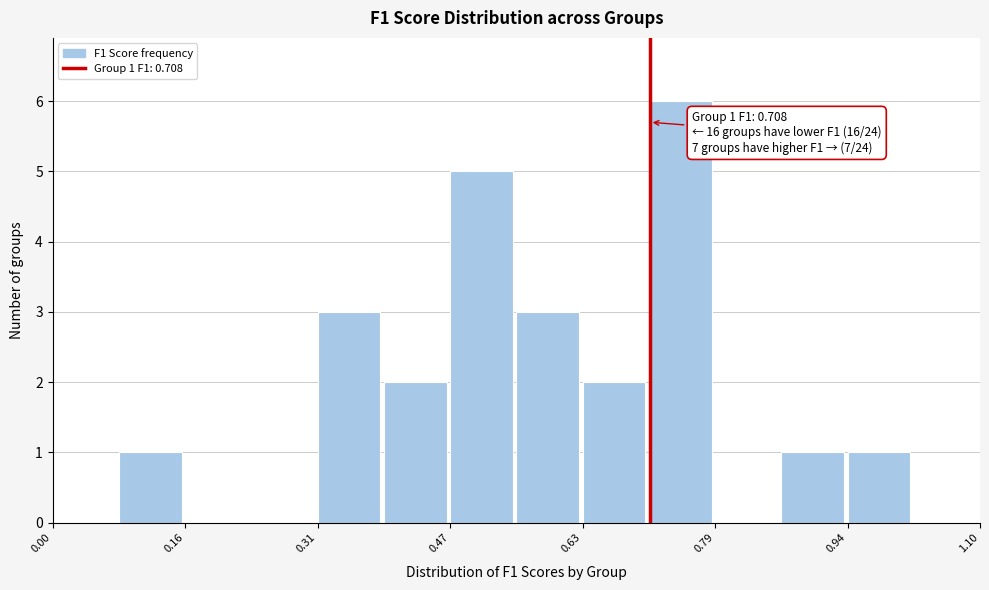

Read against the x-axis, roughly where is the centre of the tallest bar?

0.74